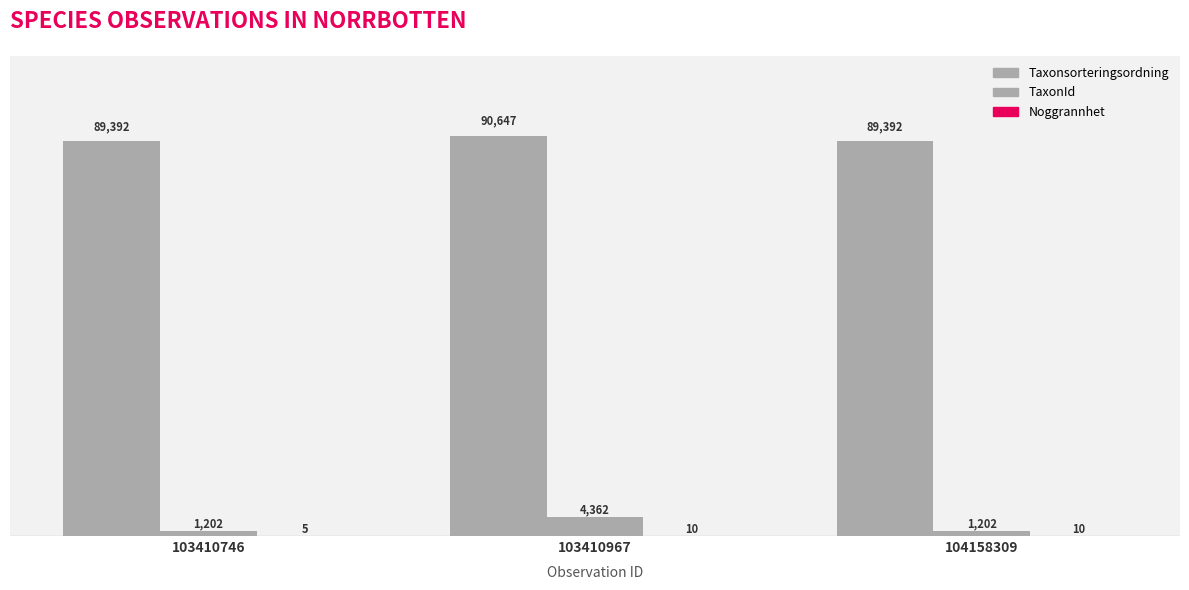

Which series has the largest total across all categories?

Taxonsorteringsordning